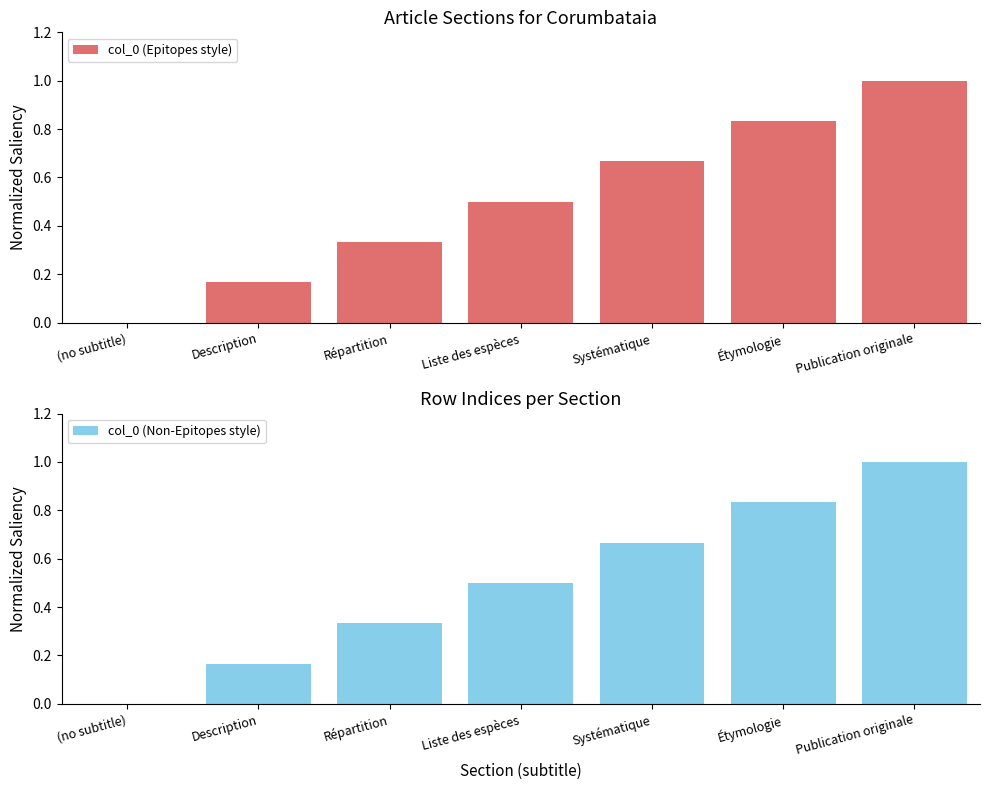

Between Répartition and Étymologie, which is larger?

Étymologie